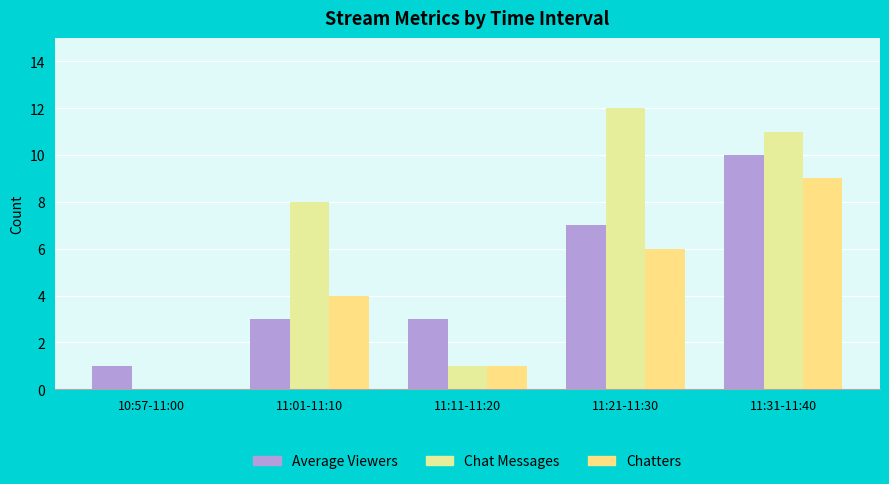

True or false: Average Viewers has a value of 4 at 11:01-11:10.

False